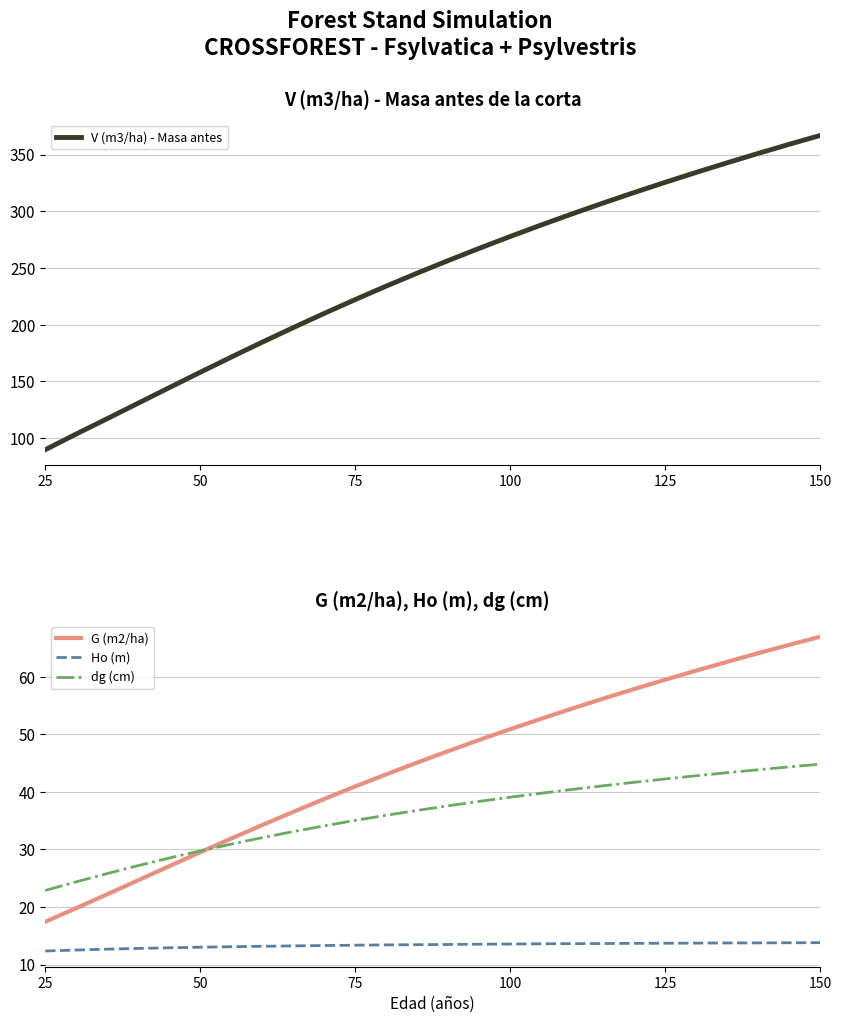

The Ho (m) series shows 18.4 at 125. True or false?

False